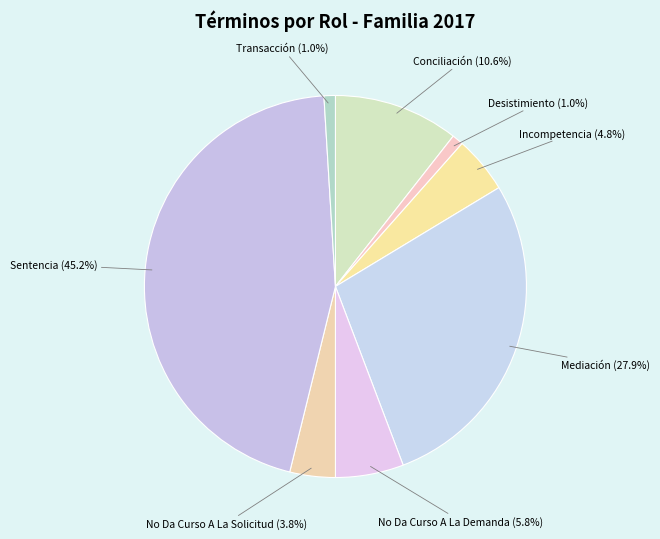

Is it true that Desistimiento is 1% of the pie?

True